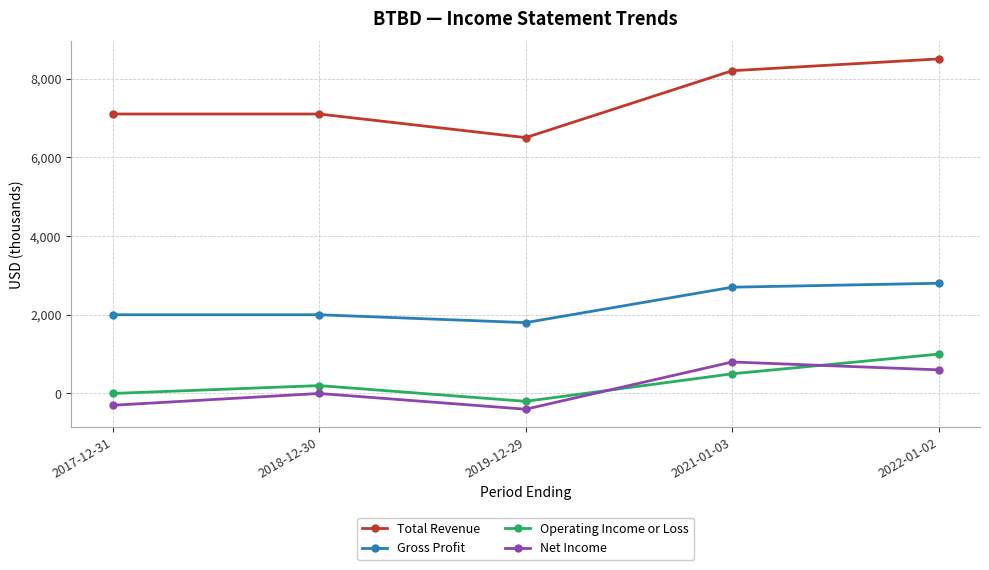

What is the label of the 4th point from the left?

2021-01-03